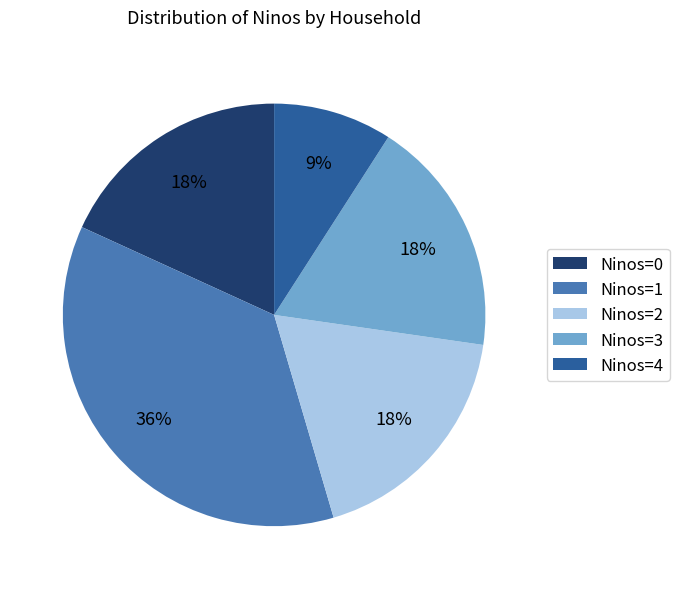

To the nearest percent, what is the average slice percentage?

20%